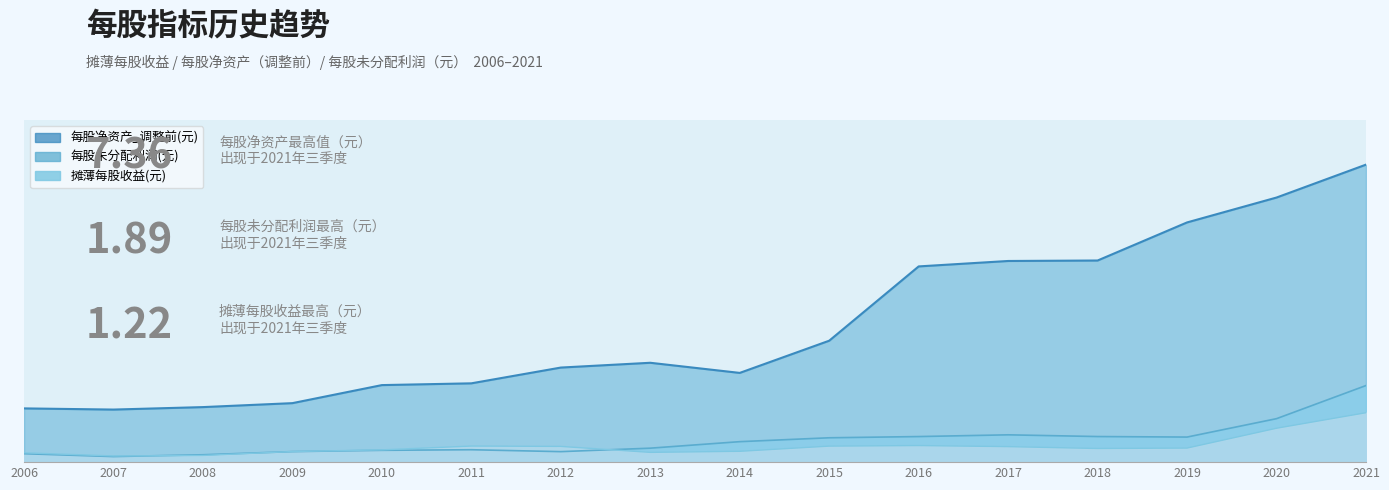

In 摊薄每股收益(元), how many points are lower than both neighbors (excluding endpoints)?

3